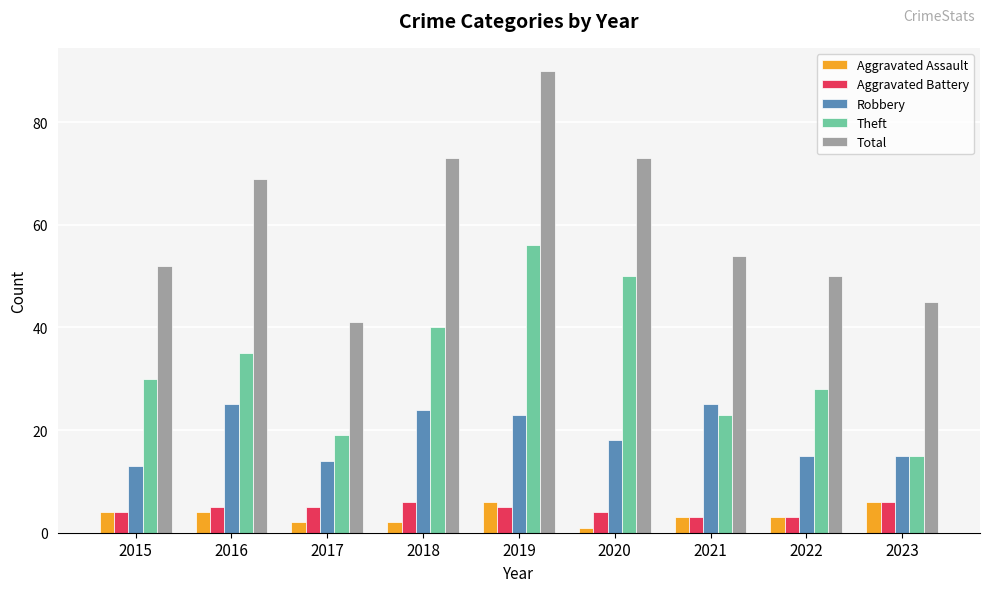

What is the value of the Robbery bar at the 1st from the left?

13